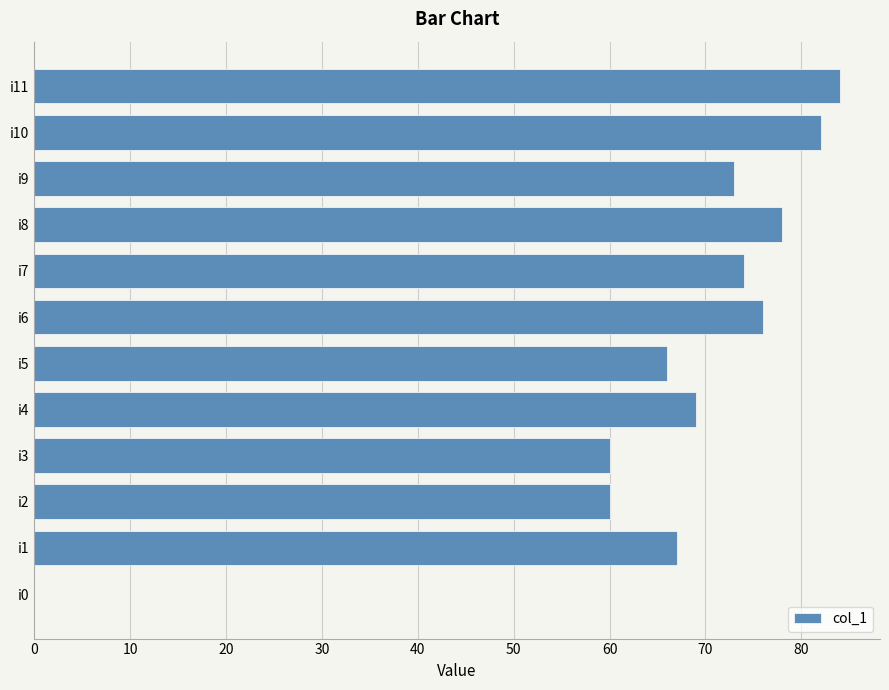

What is the ratio of the value at i11 to the value at i9?

1.2